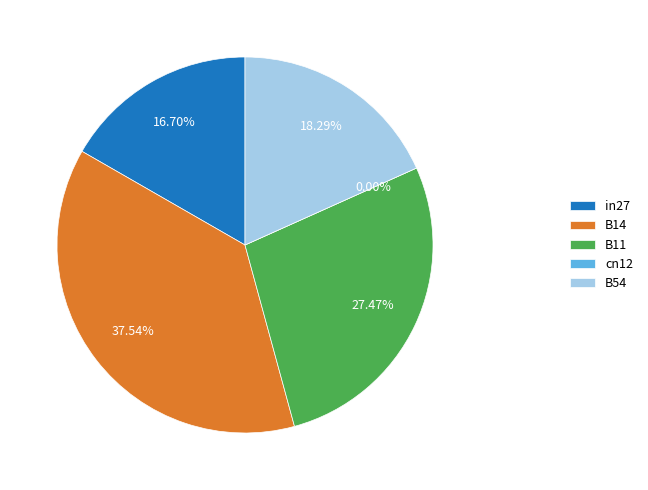

What percentage is the B14 slice, to the nearest percent?

38%